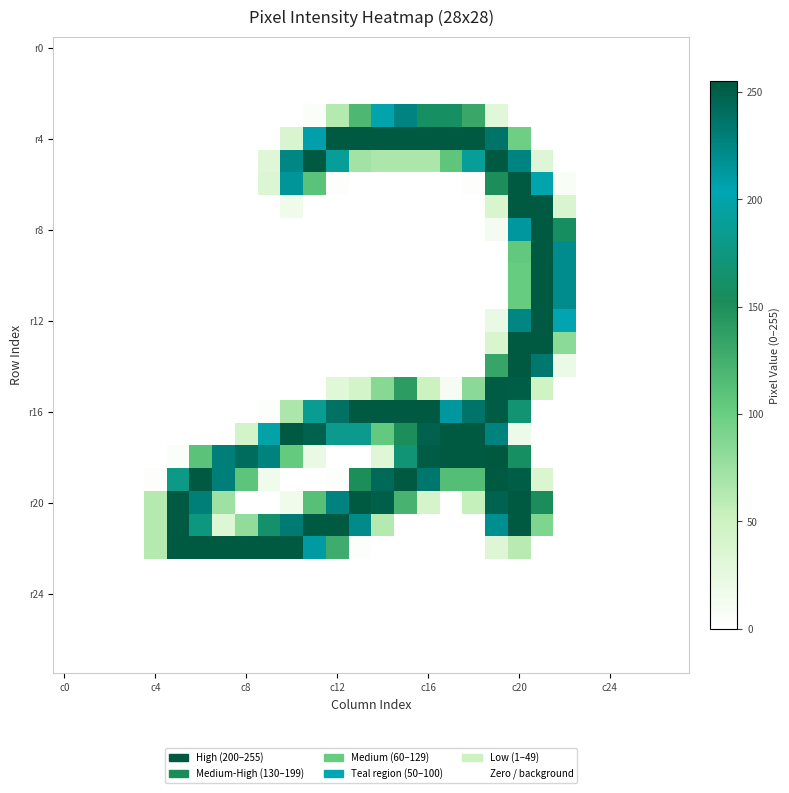

At how many categories does at least one series exceed 185?

18